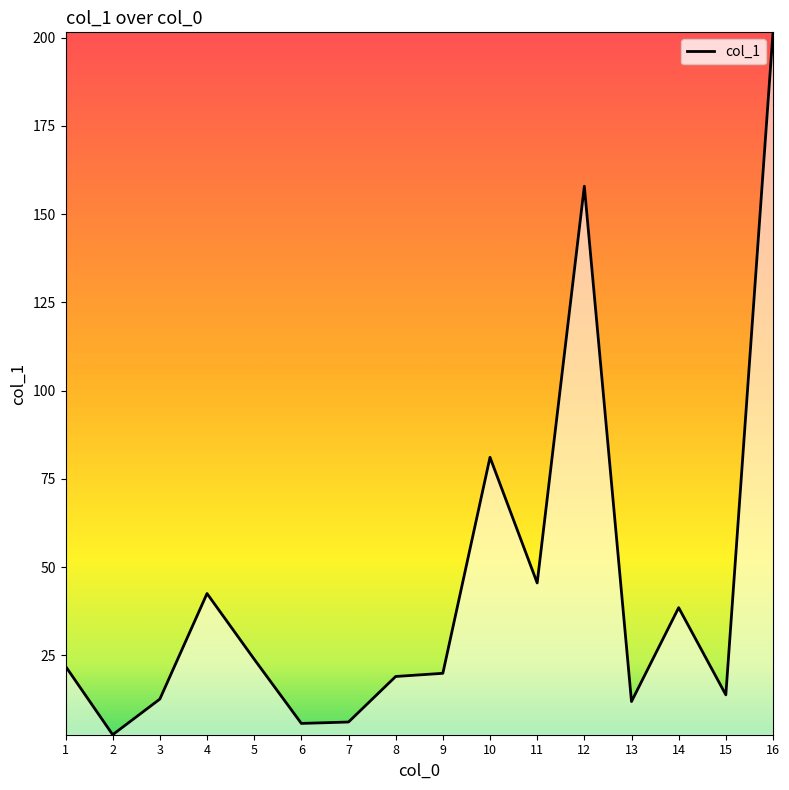

What is the maximum value shown in the chart?

201.5